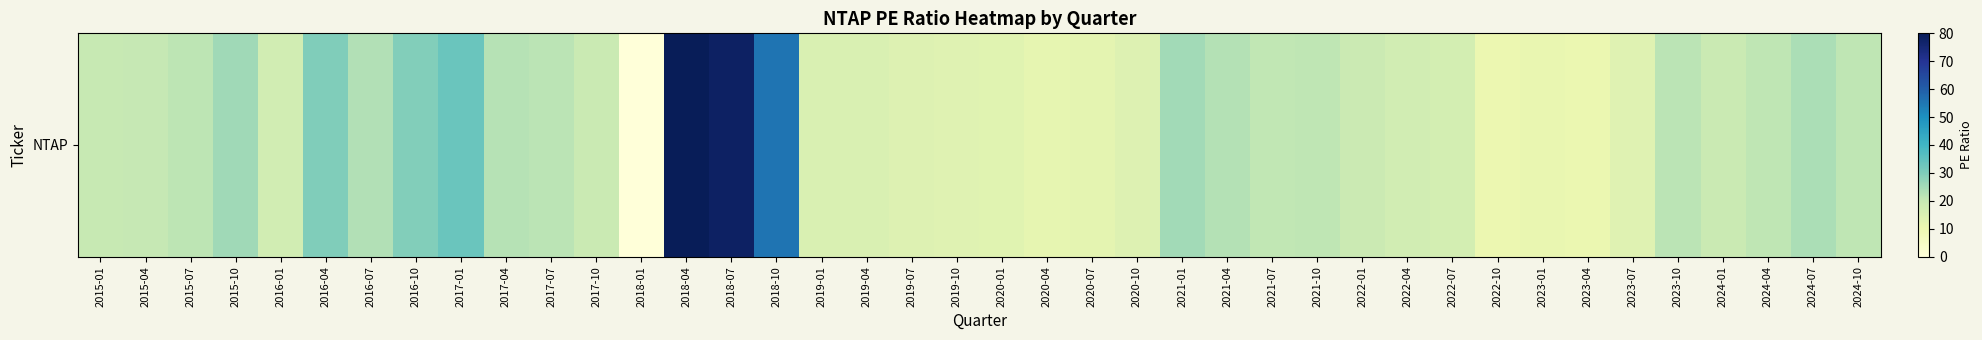

True or false: the data shows 21.2 at 2024-04.

True